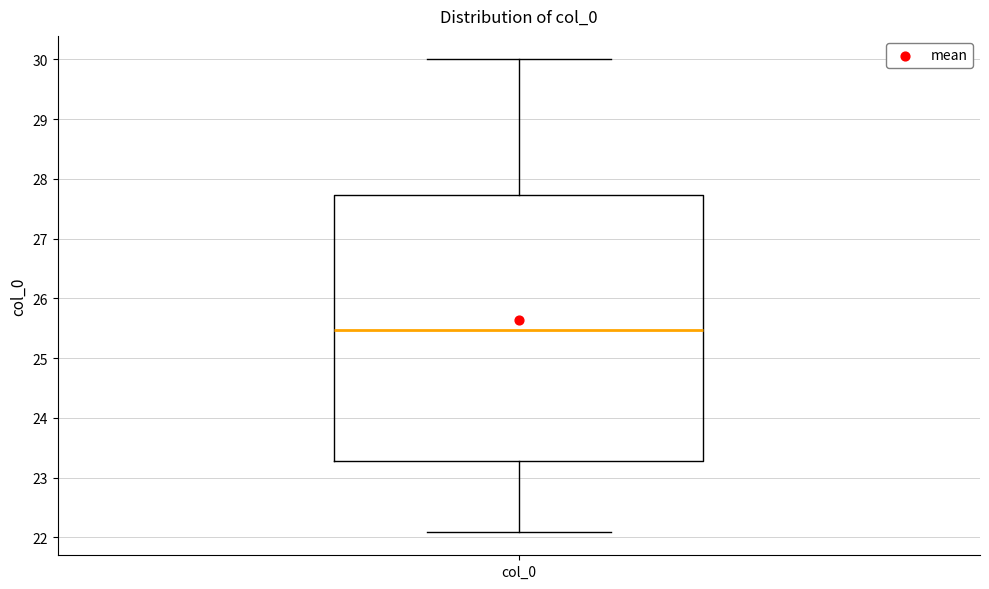

Read this box plot against the y-axis: the position of the median line, the range covered by the box, and the ends of both whiskers. The values are not printed on the chart, so give them approximately, as read against the axis.

median 25.5, box 23.3 to 27.7, whiskers 22.1 to 30.0